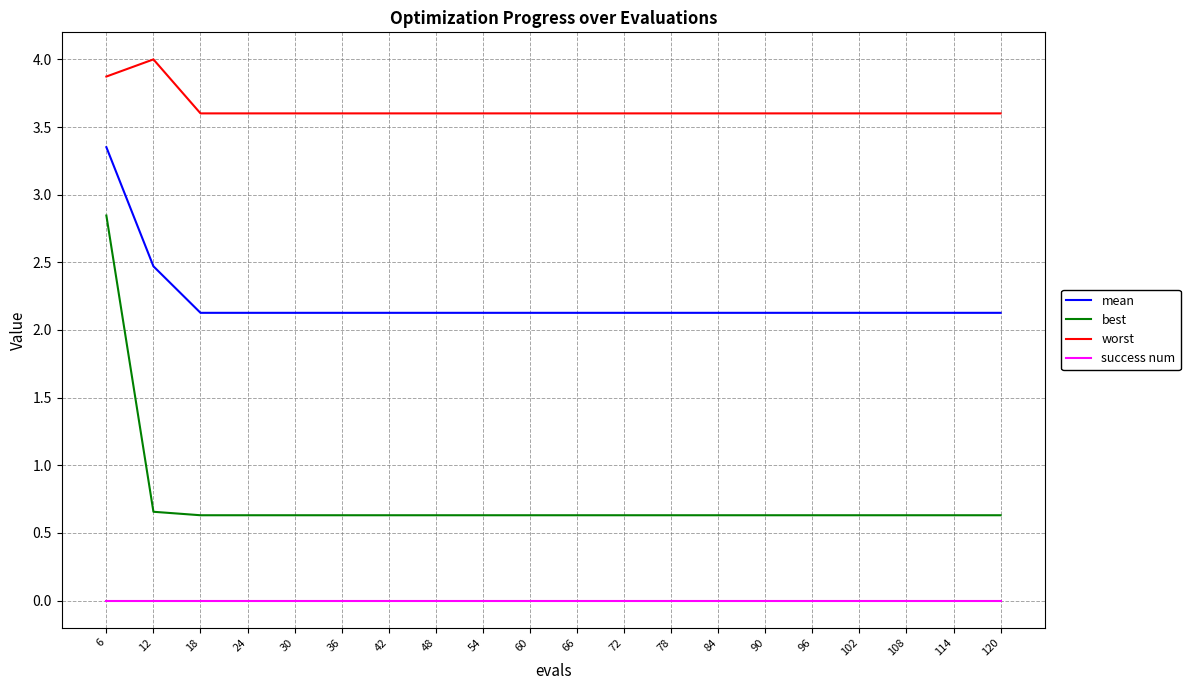

The value of worst at 84 is 0.9. True or false?

False